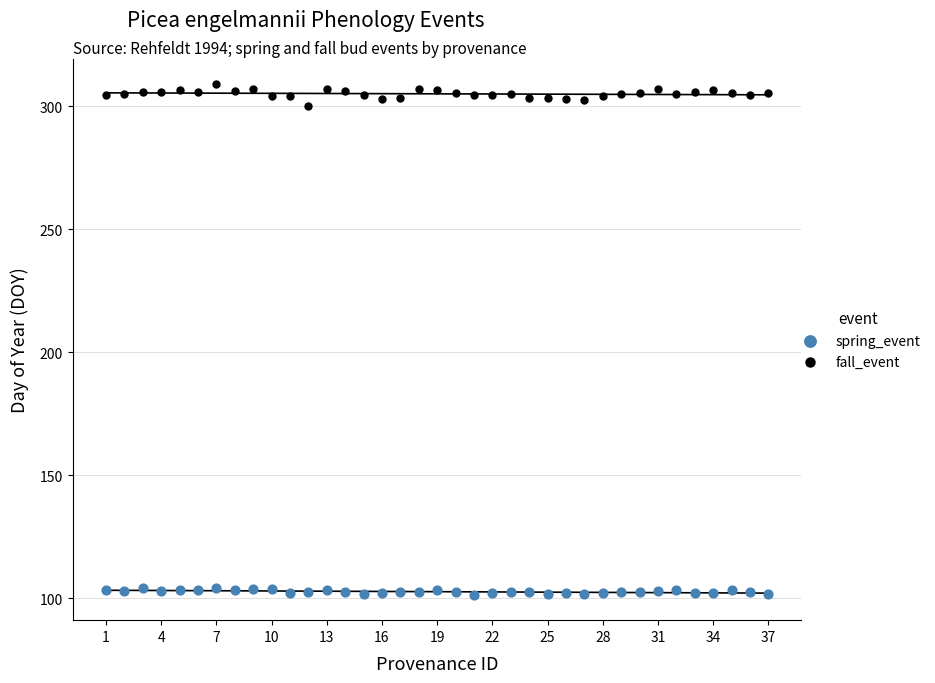

Across all series, what Y value is closest to 205?

299.9